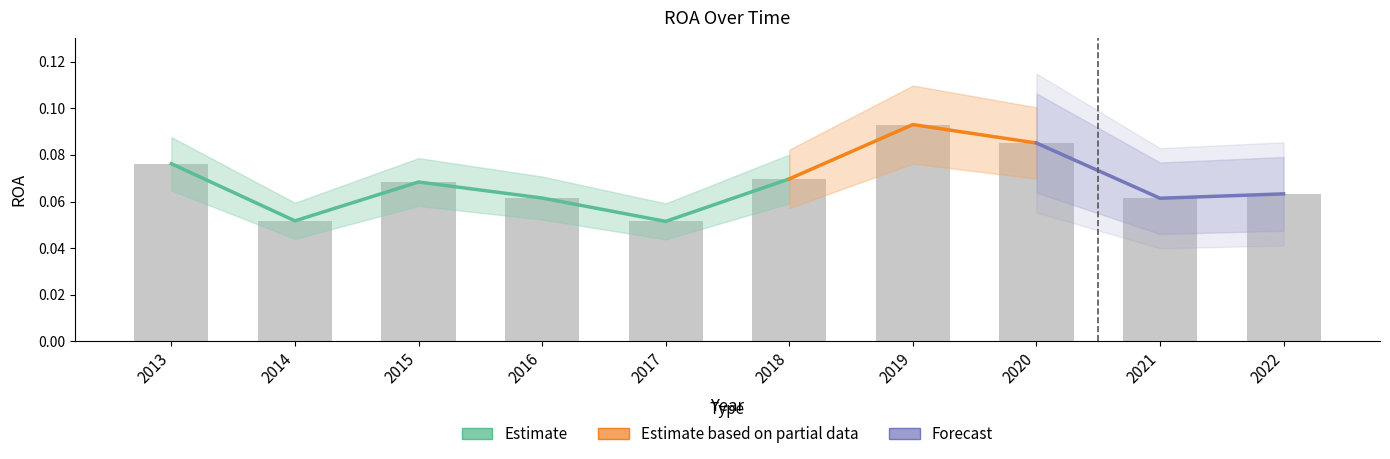

Count the values in the range 0 to 1.

10